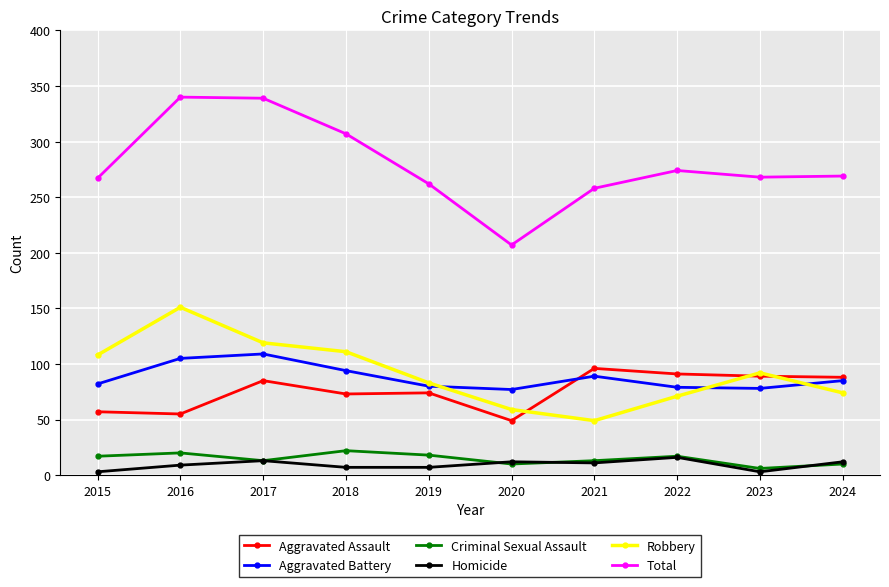

True or false: Homicide has more than 1 interior local peaks.

True